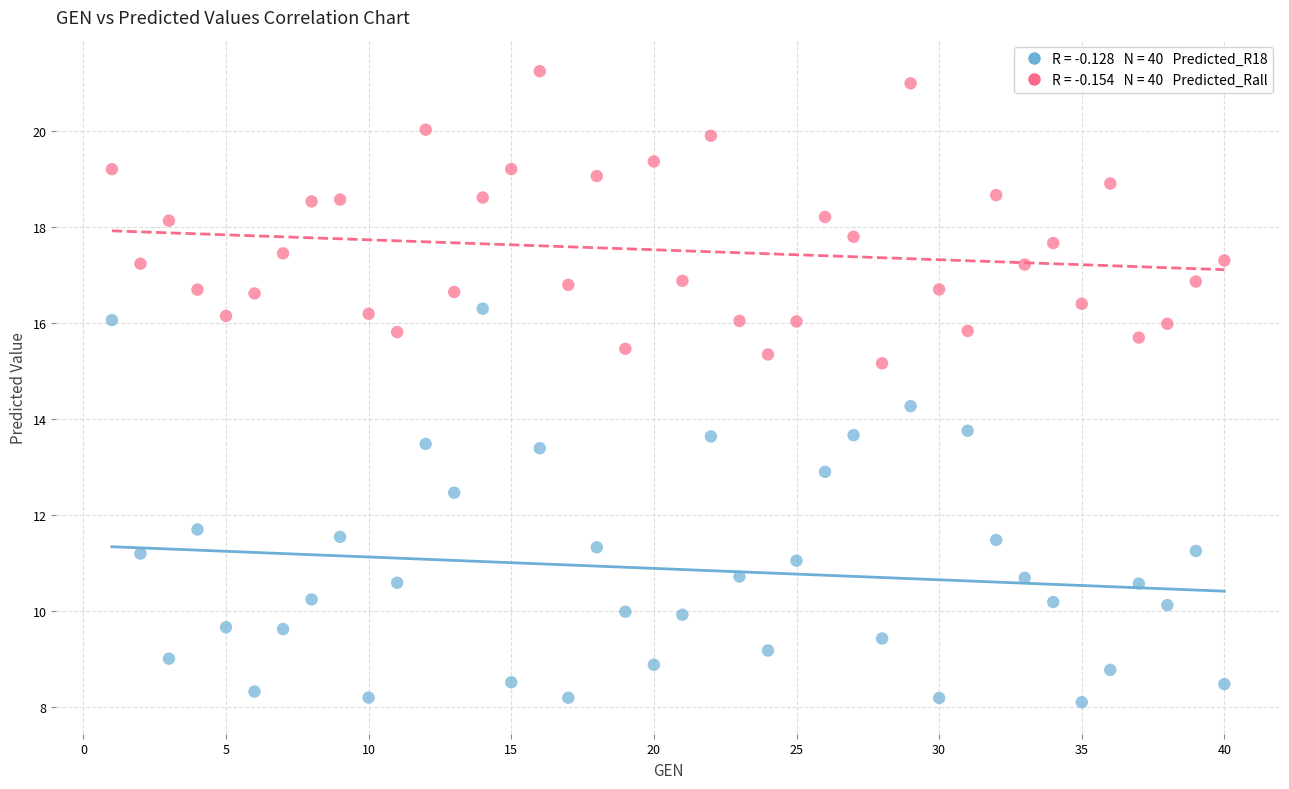

Across all data points, what is the range of X values (max minus min)?

39.0